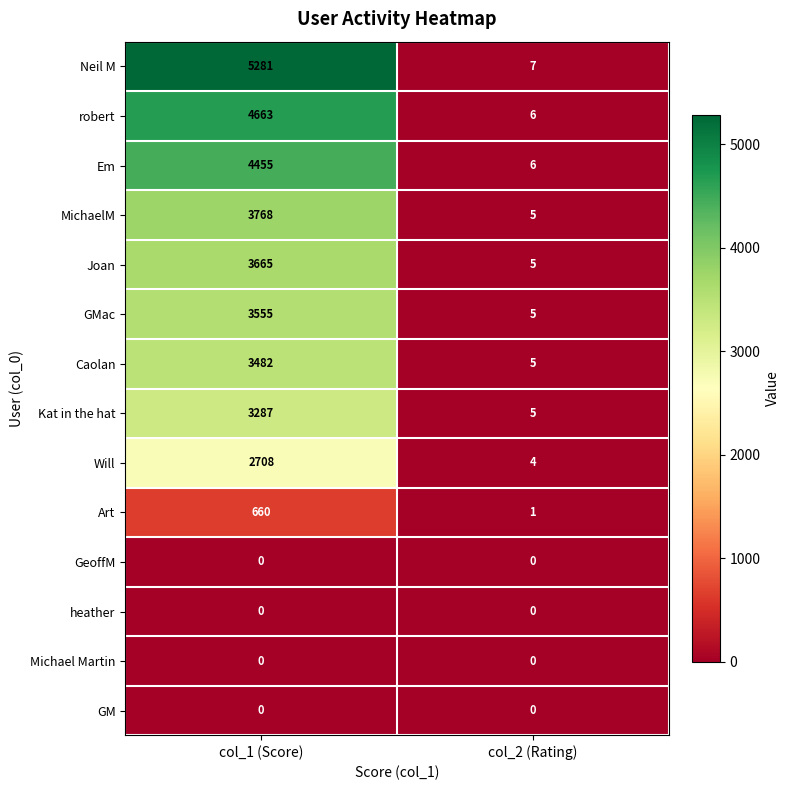

Which series has the widest spread of values?

Neil M